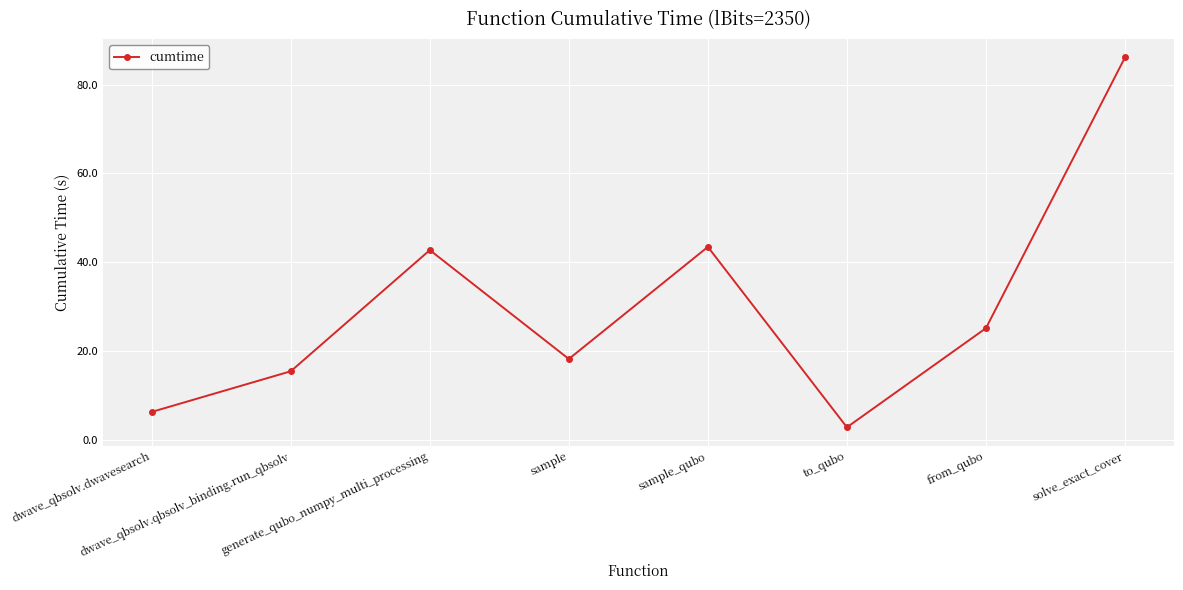

What is the ratio of the value at generate_qubo_numpy_multi_processing to the value at sample?

2.4